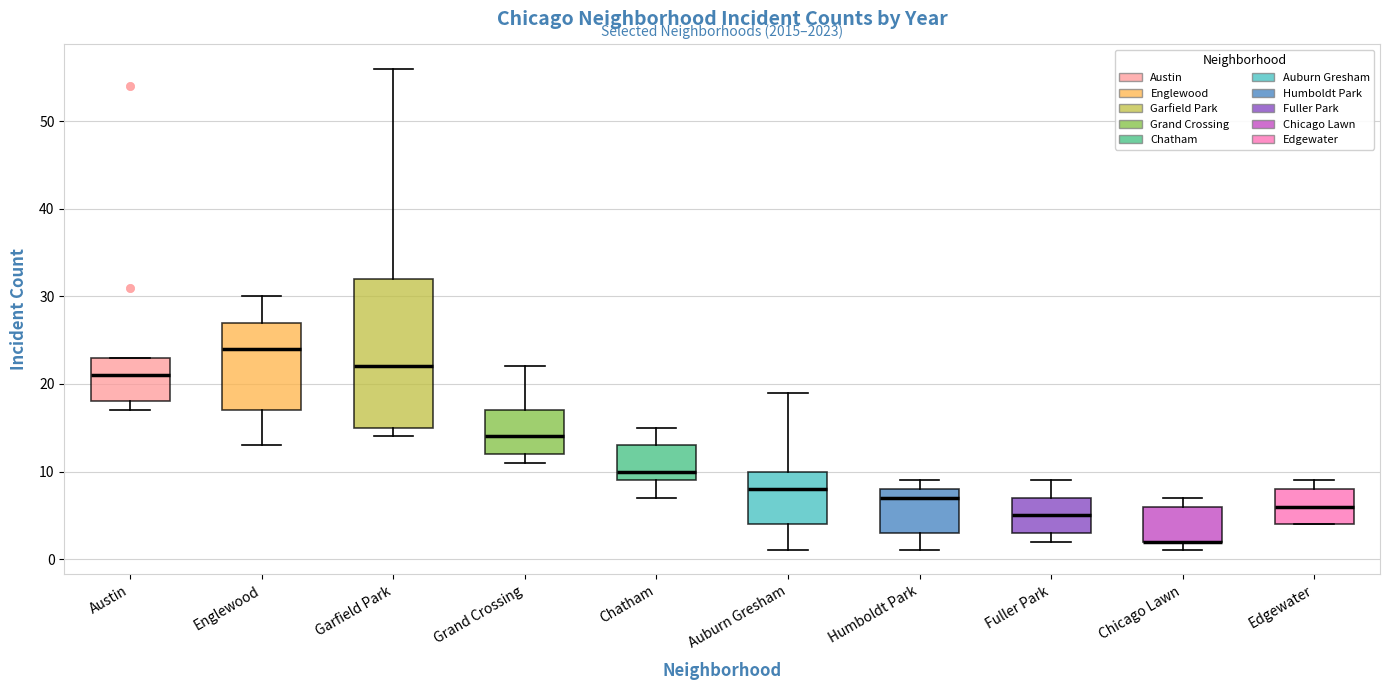

Where is the upper edge of the box for Auburn Gresham on the y-axis? The values are not printed on the chart, so give them approximately, as read against the axis.

10